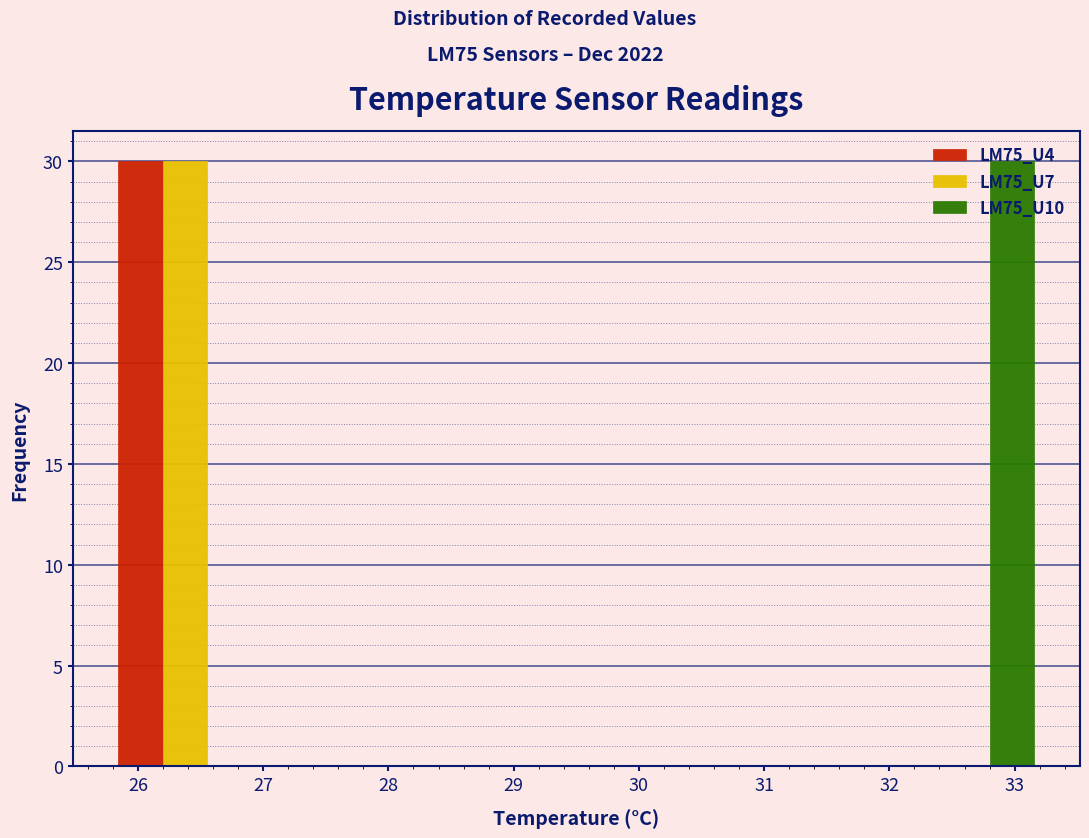

Reading left to right, transcribe this chart: for each range on the x-axis, give the height of each series' bar. Neither the bar edges nor the heights are printed on the chart, so give them approximately, as read against the axes.

25.75 to 27.00: LM75_U4=30	LM75_U7=30	LM75_U10=0
27.00 to 28.25: LM75_U4=0	LM75_U7=0	LM75_U10=0
28.25 to 29.50: LM75_U4=0	LM75_U7=0	LM75_U10=0
29.50 to 30.75: LM75_U4=0	LM75_U7=0	LM75_U10=0
30.75 to 32.00: LM75_U4=0	LM75_U7=0	LM75_U10=0
32.00 to 33.25: LM75_U4=0	LM75_U7=0	LM75_U10=30